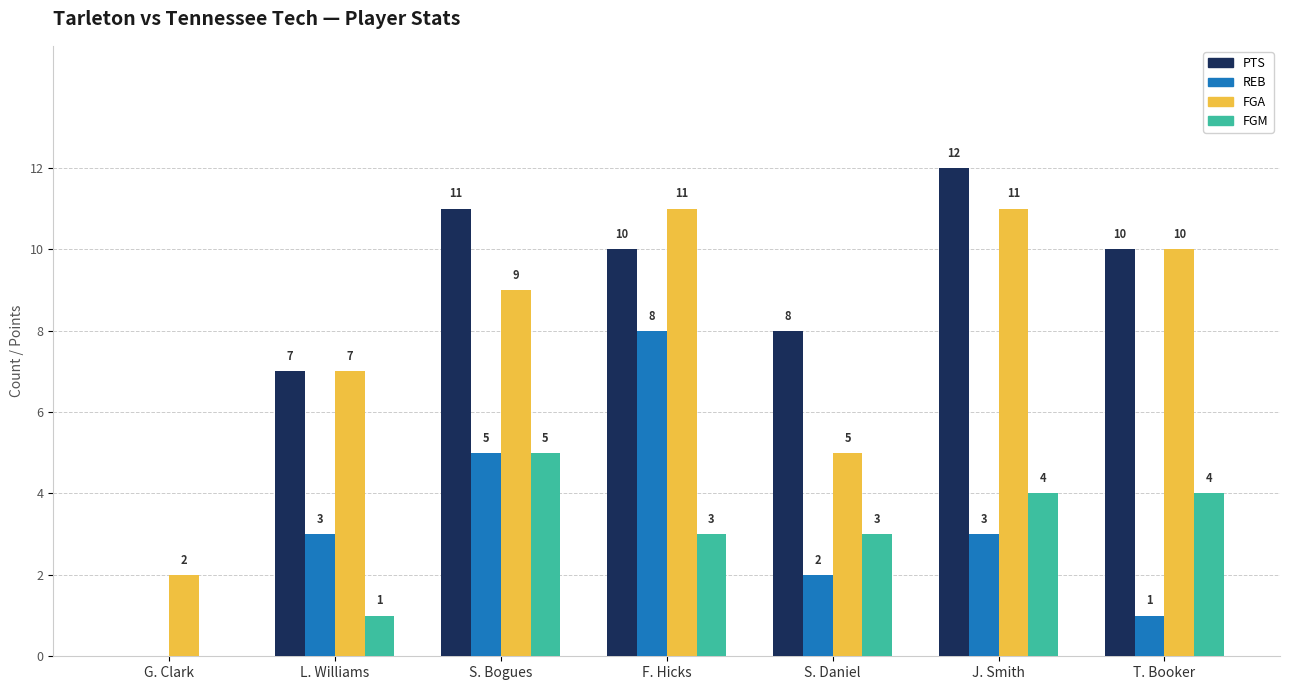

True or false: PTS has a value of 7 at L. Williams.

True